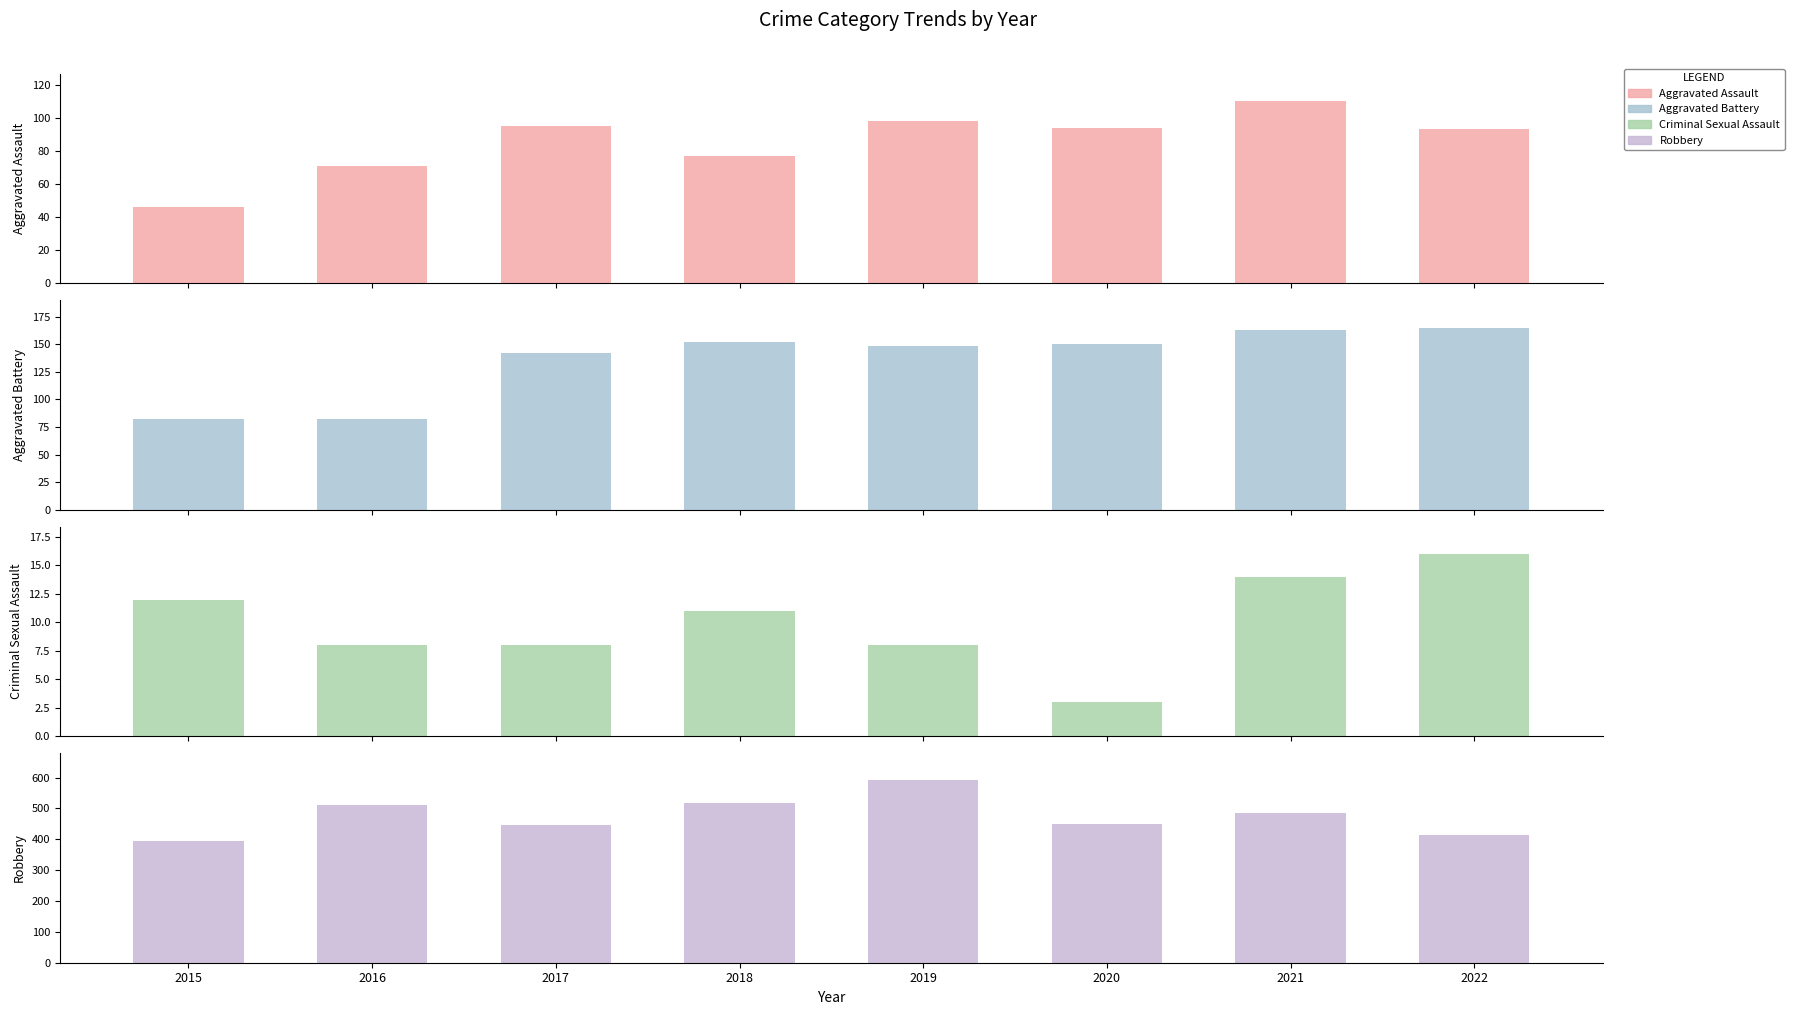

The value of Criminal Sexual Assault at 2022 is 3. True or false?

False